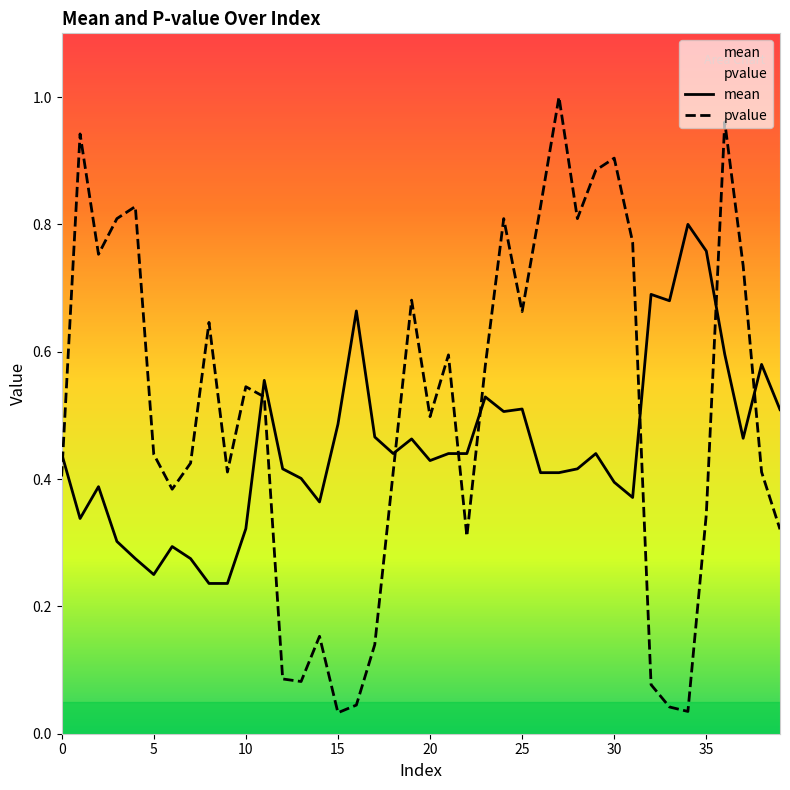

How many interior local peaks does the pvalue series have?

11